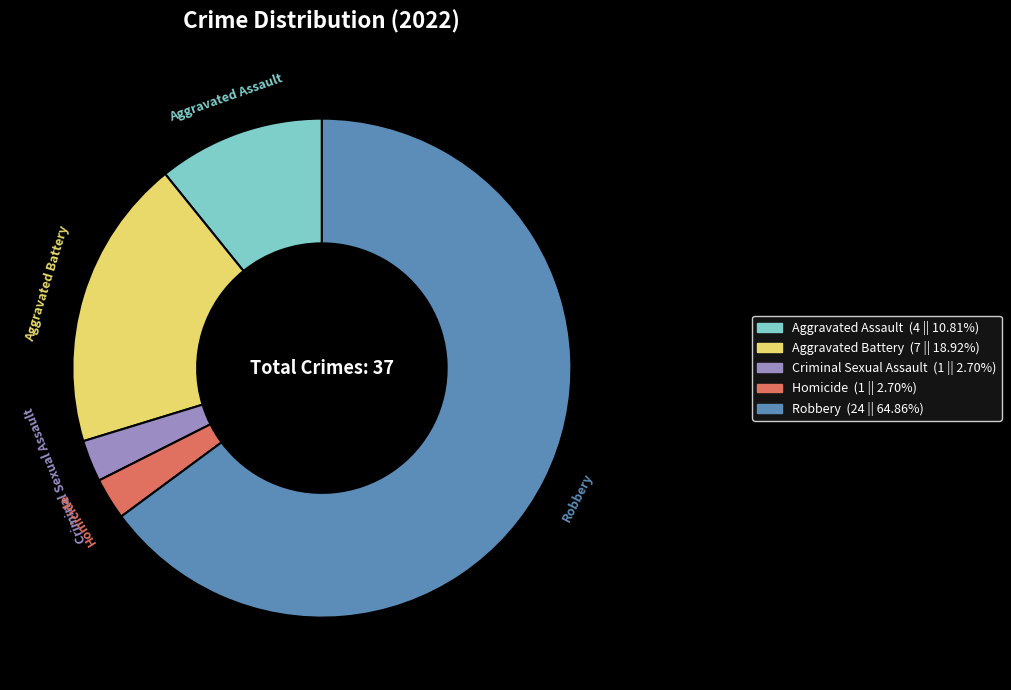

What is the majority slice?

Robbery